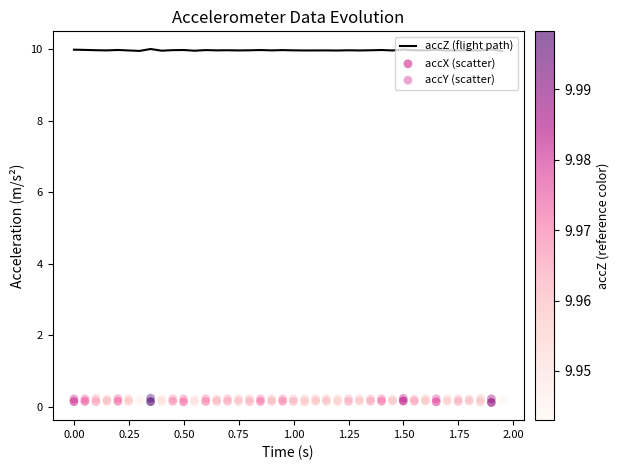

At which category is the sum across all series the highest?

1.50